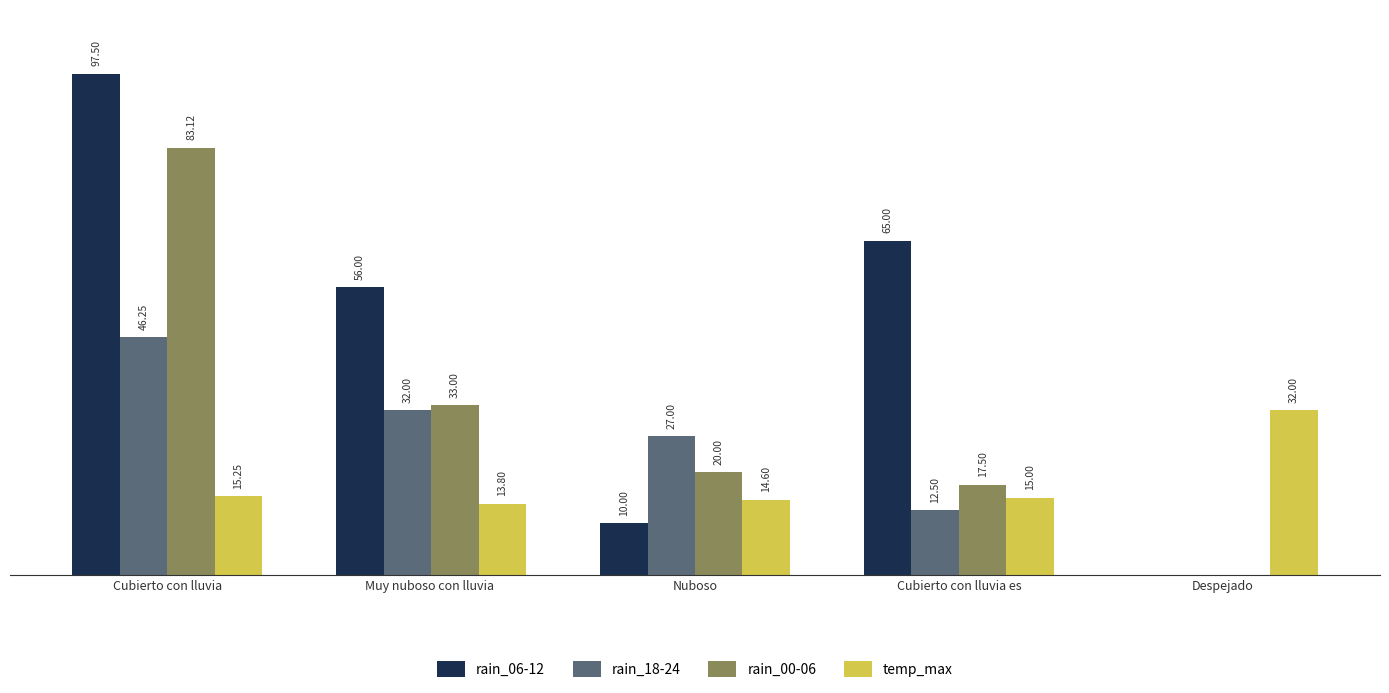

Which series has the largest total across all categories?

rain_06-12